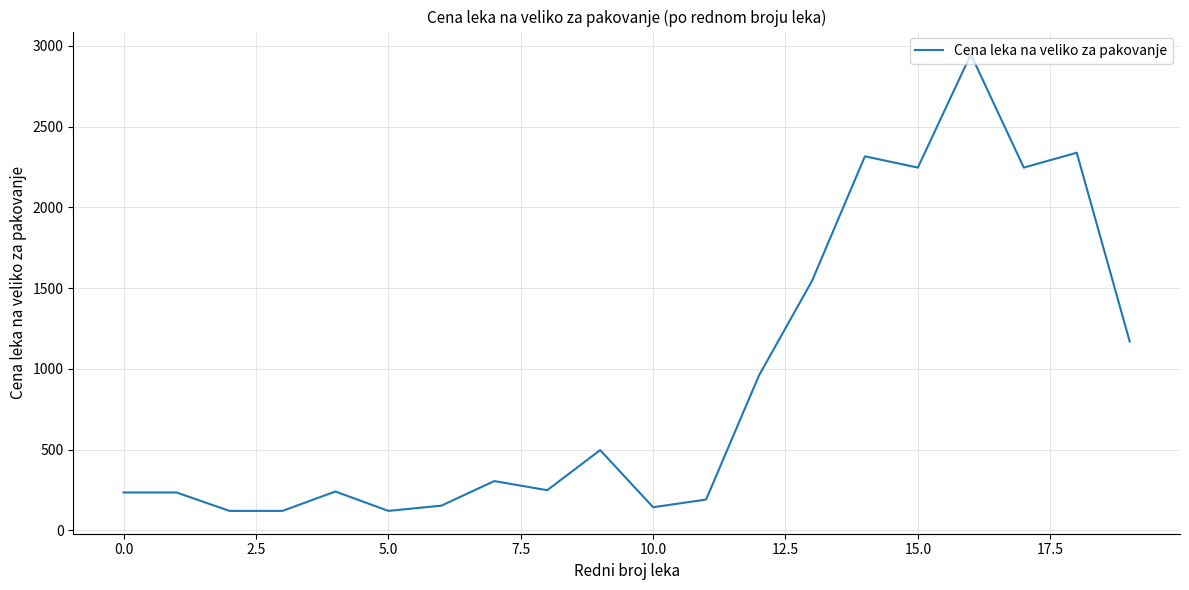

What is the difference between the maximum and minimum values?

2827.0